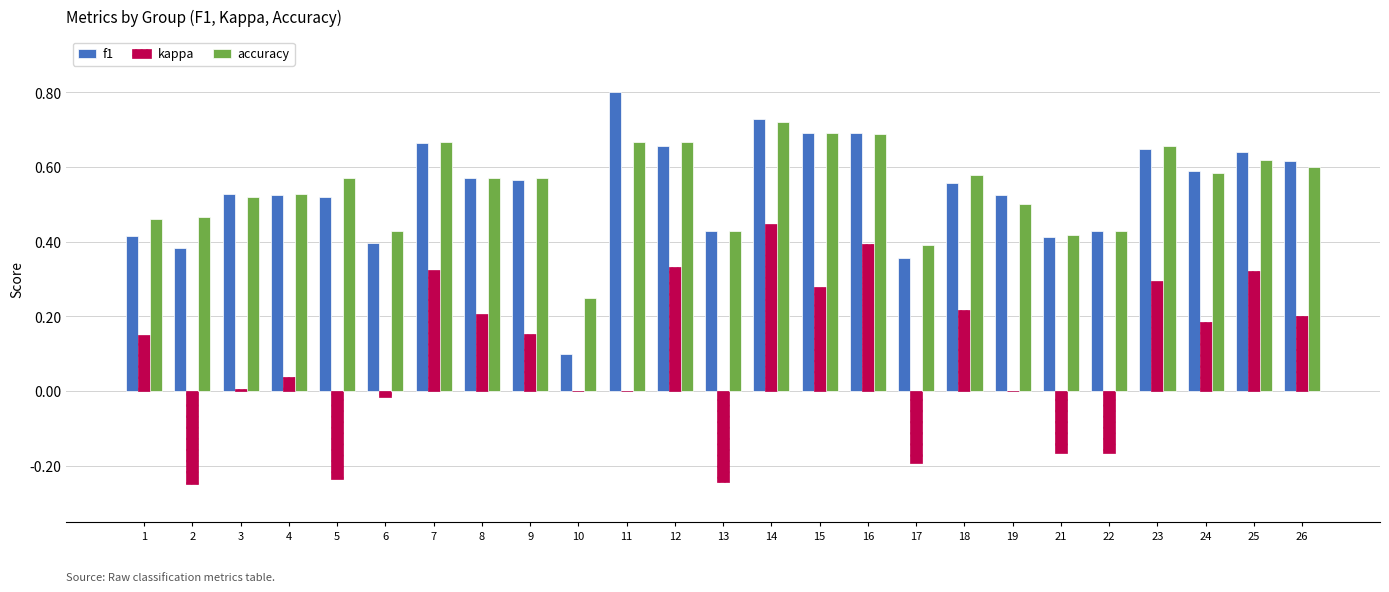

Which category has the highest value across all series?

11